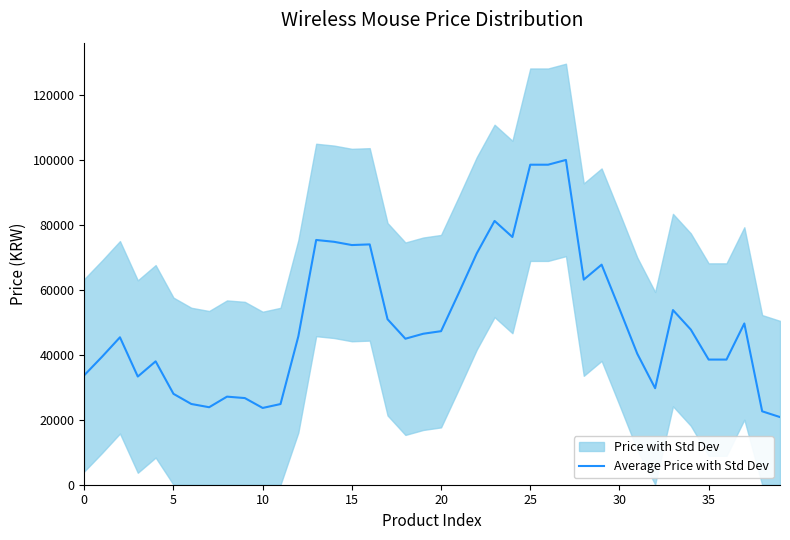

The value of Average Price with Std Dev at 5 is 27960. True or false?

True